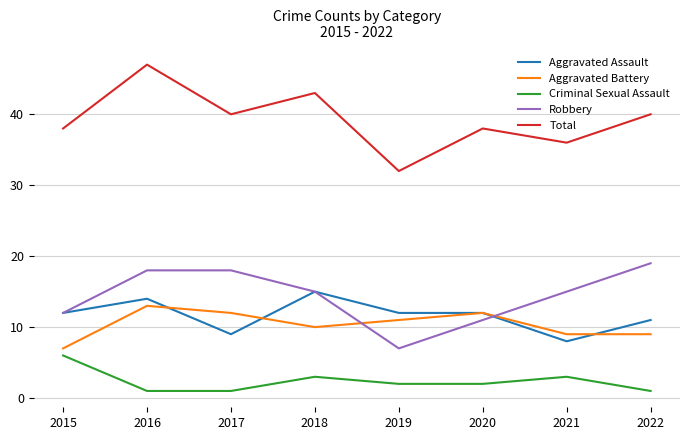

Where does the Robbery series first go above 15?

2016